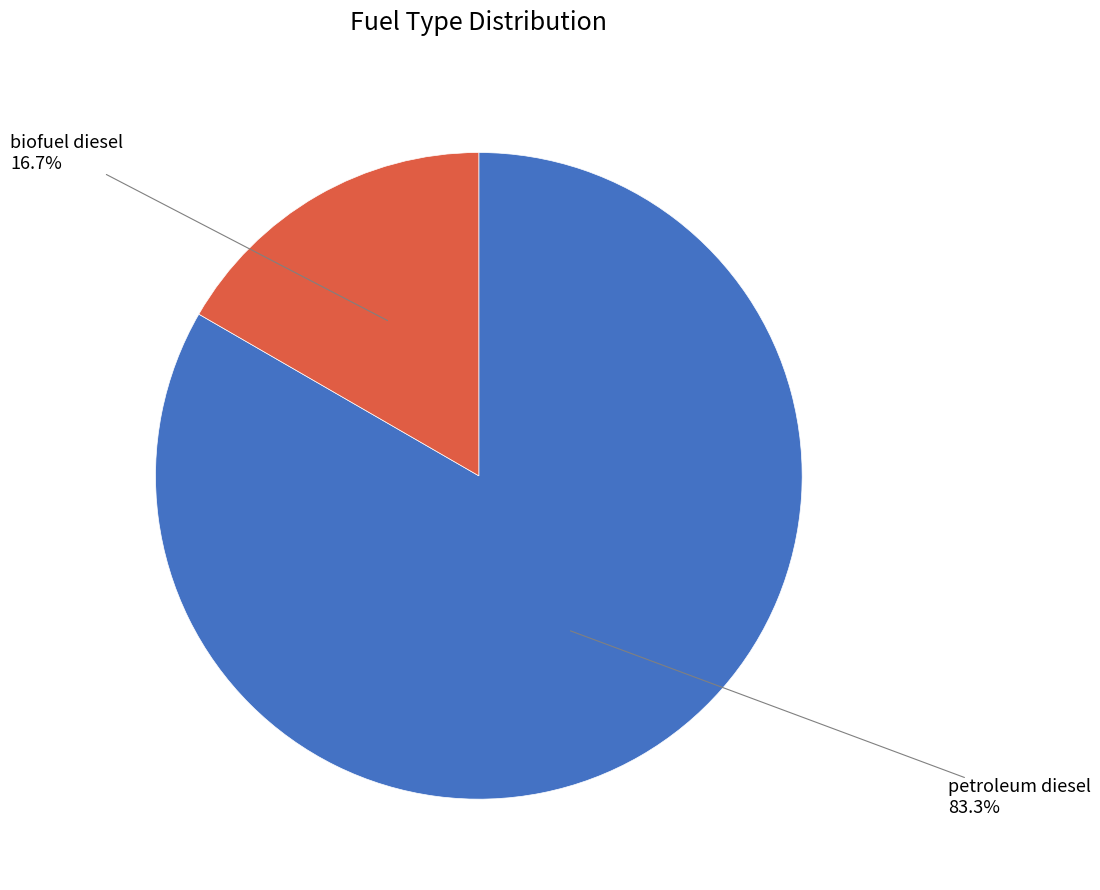

Is there a majority slice in this chart?

Yes